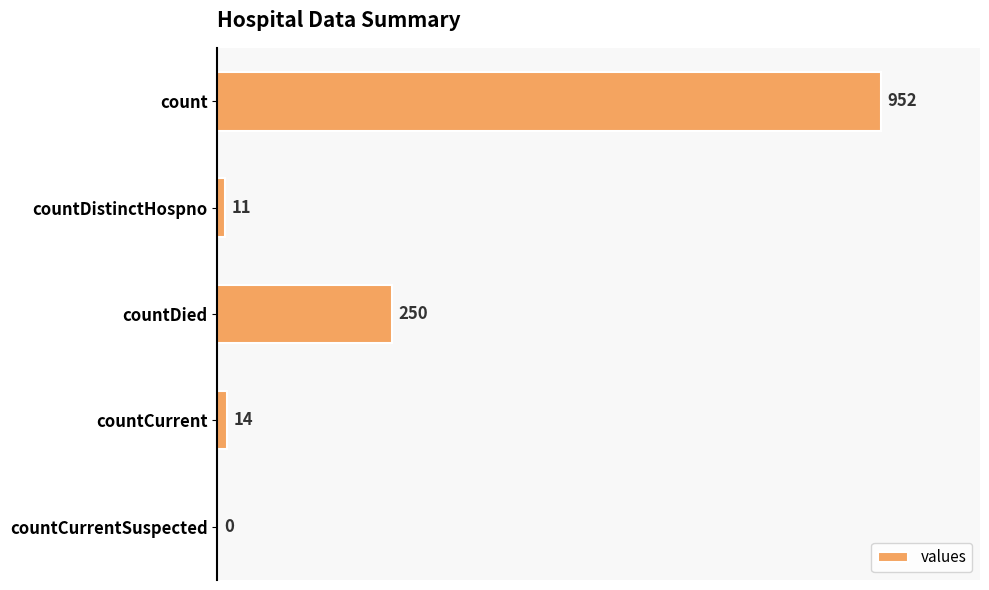

True or false: the data shows 11 at countDistinctHospno.

True